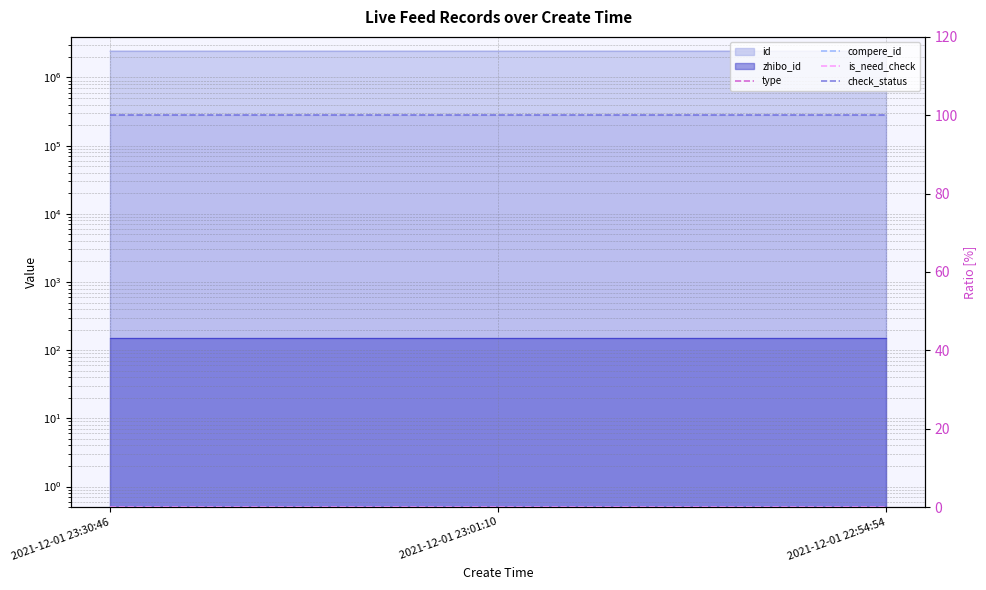

Which category has the lowest value across all series?

2021-12-01 23:30:46